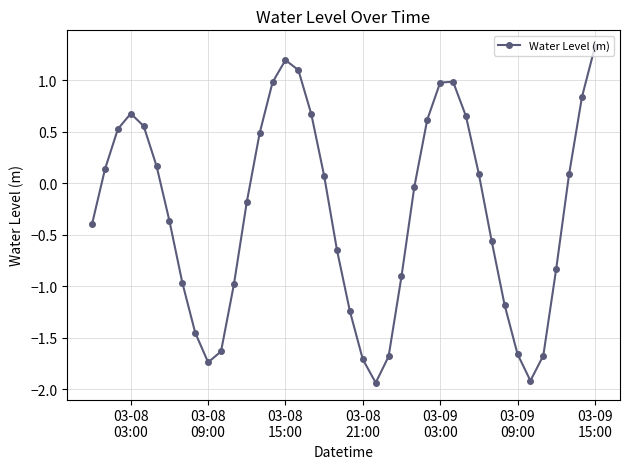

What is the average value?

-0.3